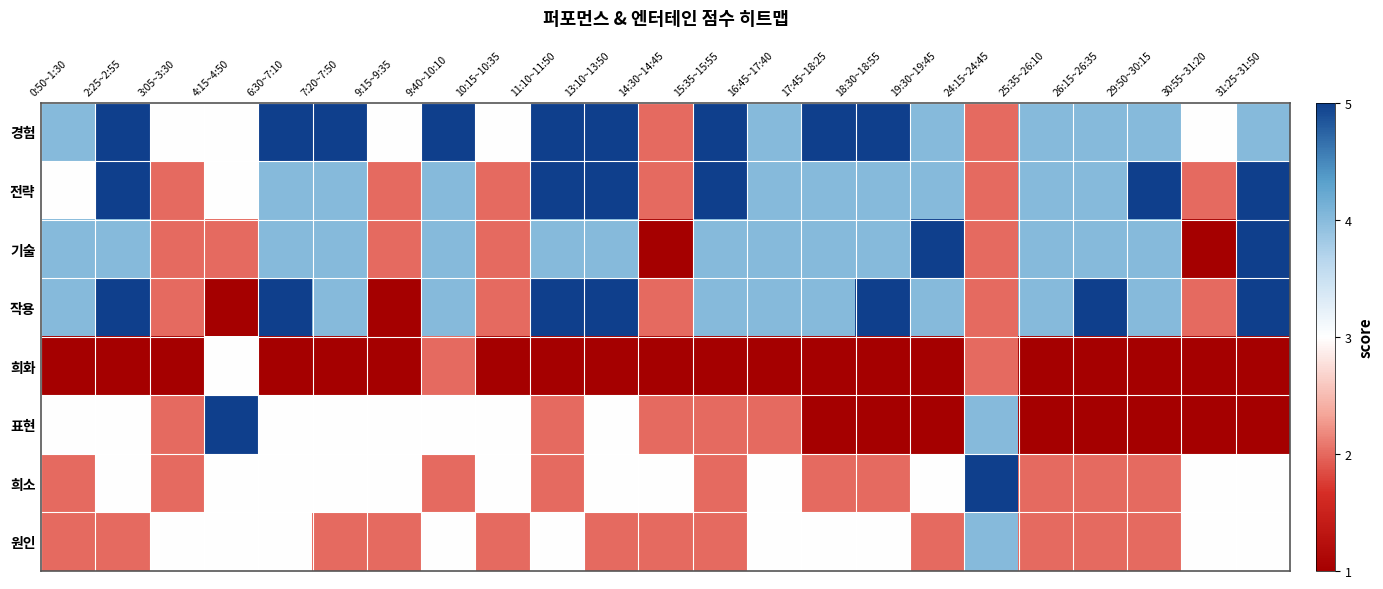

Reading left to right, transcribe all the data shown in this chart.

경험: 0:50~1:30=4	2:25~2:55=5	3:05~3:30=3	4:15~4:50=3	6:30~7:10=5	7:20~7:50=5	9:15~9:35=3	9:40~10:10=5	10:15~10:35=3	11:10~11:50=5	13:10~13:50=5	14:30~14:45=2	15:35~15:55=5	16:45~17:40=4	17:45~18:25=5	18:30~18:55=5	19:30~19:45=4	24:15~24:45=2	25:35~26:10=4	26:15~26:35=4	29:50~30:15=4	30:55~31:20=3	31:25~31:50=4
전략: 0:50~1:30=3	2:25~2:55=5	3:05~3:30=2	4:15~4:50=3	6:30~7:10=4	7:20~7:50=4	9:15~9:35=2	9:40~10:10=4	10:15~10:35=2	11:10~11:50=5	13:10~13:50=5	14:30~14:45=2	15:35~15:55=5	16:45~17:40=4	17:45~18:25=4	18:30~18:55=4	19:30~19:45=4	24:15~24:45=2	25:35~26:10=4	26:15~26:35=4	29:50~30:15=5	30:55~31:20=2	31:25~31:50=5
기술: 0:50~1:30=4	2:25~2:55=4	3:05~3:30=2	4:15~4:50=2	6:30~7:10=4	7:20~7:50=4	9:15~9:35=2	9:40~10:10=4	10:15~10:35=2	11:10~11:50=4	13:10~13:50=4	14:30~14:45=1	15:35~15:55=4	16:45~17:40=4	17:45~18:25=4	18:30~18:55=4	19:30~19:45=5	24:15~24:45=2	25:35~26:10=4	26:15~26:35=4	29:50~30:15=4	30:55~31:20=1	31:25~31:50=5
작용: 0:50~1:30=4	2:25~2:55=5	3:05~3:30=2	4:15~4:50=1	6:30~7:10=5	7:20~7:50=4	9:15~9:35=1	9:40~10:10=4	10:15~10:35=2	11:10~11:50=5	13:10~13:50=5	14:30~14:45=2	15:35~15:55=4	16:45~17:40=4	17:45~18:25=4	18:30~18:55=5	19:30~19:45=4	24:15~24:45=2	25:35~26:10=4	26:15~26:35=5	29:50~30:15=4	30:55~31:20=2	31:25~31:50=5
희화: 0:50~1:30=1	2:25~2:55=1	3:05~3:30=1	4:15~4:50=3	6:30~7:10=1	7:20~7:50=1	9:15~9:35=1	9:40~10:10=2	10:15~10:35=1	11:10~11:50=1	13:10~13:50=1	14:30~14:45=1	15:35~15:55=1	16:45~17:40=1	17:45~18:25=1	18:30~18:55=1	19:30~19:45=1	24:15~24:45=2	25:35~26:10=1	26:15~26:35=1	29:50~30:15=1	30:55~31:20=1	31:25~31:50=1
표현: 0:50~1:30=3	2:25~2:55=3	3:05~3:30=2	4:15~4:50=5	6:30~7:10=3	7:20~7:50=3	9:15~9:35=3	9:40~10:10=3	10:15~10:35=3	11:10~11:50=2	13:10~13:50=3	14:30~14:45=2	15:35~15:55=2	16:45~17:40=2	17:45~18:25=1	18:30~18:55=1	19:30~19:45=1	24:15~24:45=4	25:35~26:10=1	26:15~26:35=1	29:50~30:15=1	30:55~31:20=1	31:25~31:50=1
희소: 0:50~1:30=2	2:25~2:55=3	3:05~3:30=2	4:15~4:50=3	6:30~7:10=3	7:20~7:50=3	9:15~9:35=3	9:40~10:10=2	10:15~10:35=3	11:10~11:50=2	13:10~13:50=3	14:30~14:45=3	15:35~15:55=2	16:45~17:40=3	17:45~18:25=2	18:30~18:55=2	19:30~19:45=3	24:15~24:45=5	25:35~26:10=2	26:15~26:35=2	29:50~30:15=2	30:55~31:20=3	31:25~31:50=3
원인: 0:50~1:30=2	2:25~2:55=2	3:05~3:30=3	4:15~4:50=3	6:30~7:10=3	7:20~7:50=2	9:15~9:35=2	9:40~10:10=3	10:15~10:35=2	11:10~11:50=3	13:10~13:50=2	14:30~14:45=2	15:35~15:55=2	16:45~17:40=3	17:45~18:25=3	18:30~18:55=3	19:30~19:45=2	24:15~24:45=4	25:35~26:10=2	26:15~26:35=2	29:50~30:15=2	30:55~31:20=3	31:25~31:50=3